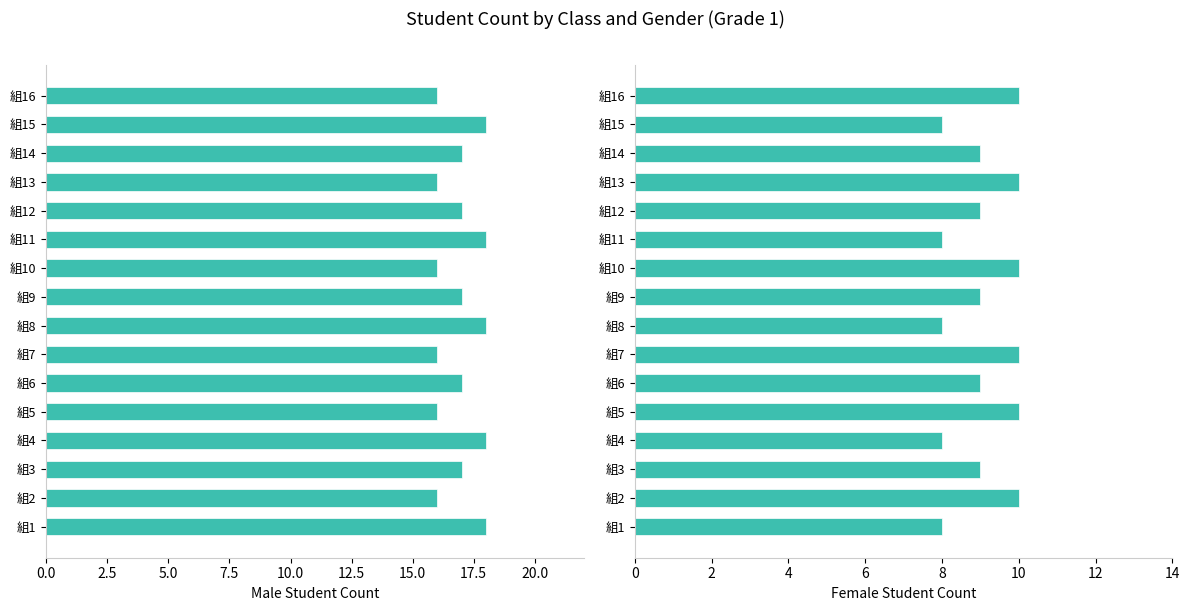

How many Male (1) values are between 16 and 18?

16